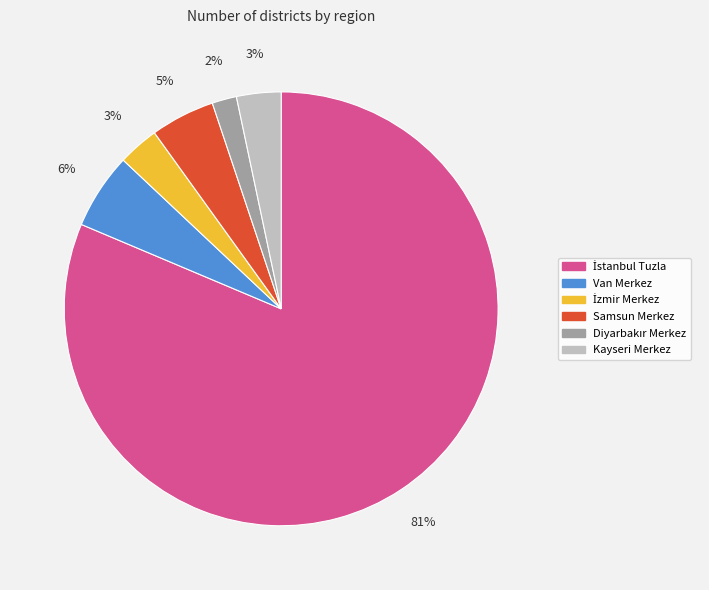

Count the number of slices in the pie.

6